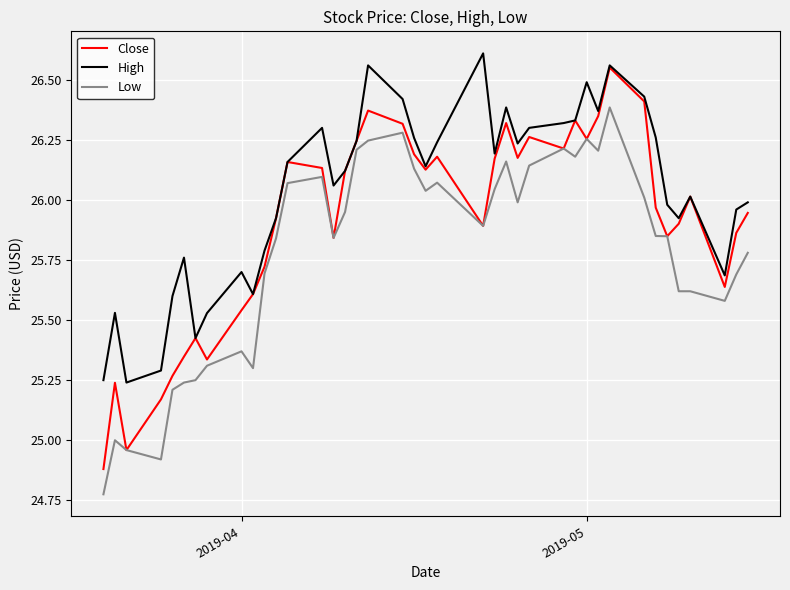

Which series has the largest range (max minus min)?

Close